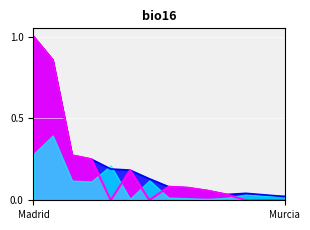

At which category is the sum across all series the highest?

Madrid